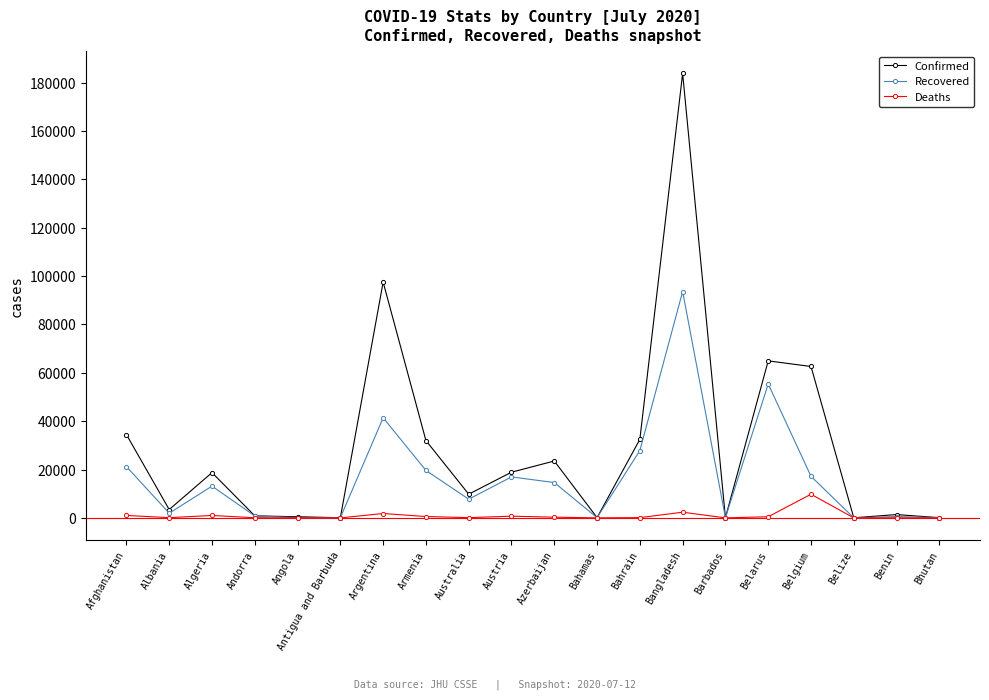

List the series in order of their peak value, lowest first.

Deaths, Recovered, Confirmed